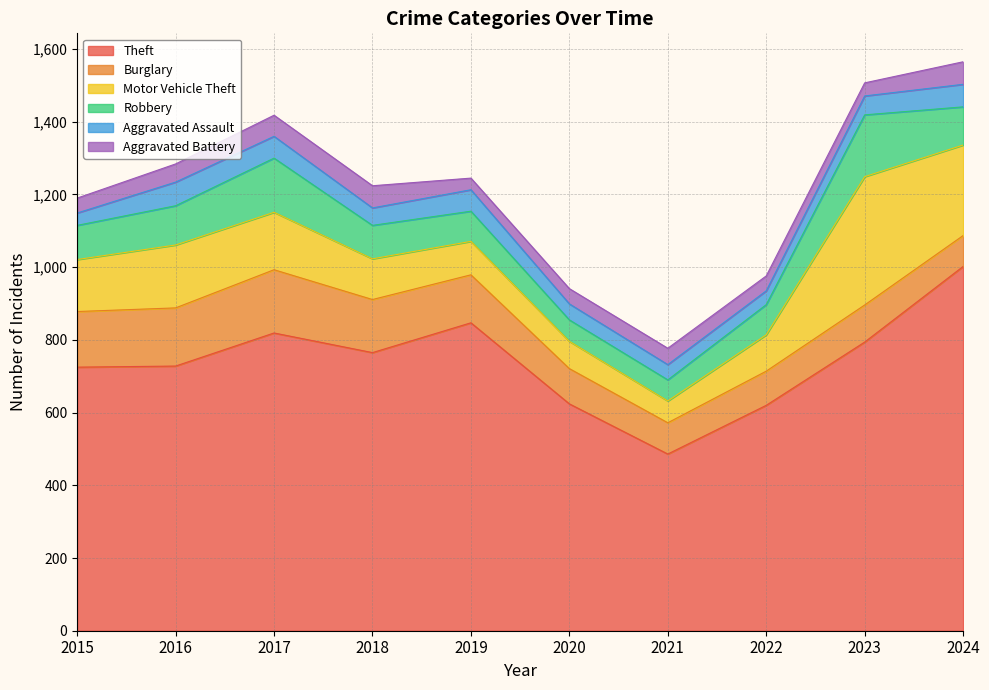

What are all the series names shown in the legend?

Theft, Burglary, Motor Vehicle Theft, Robbery, Aggravated Assault, Aggravated Battery